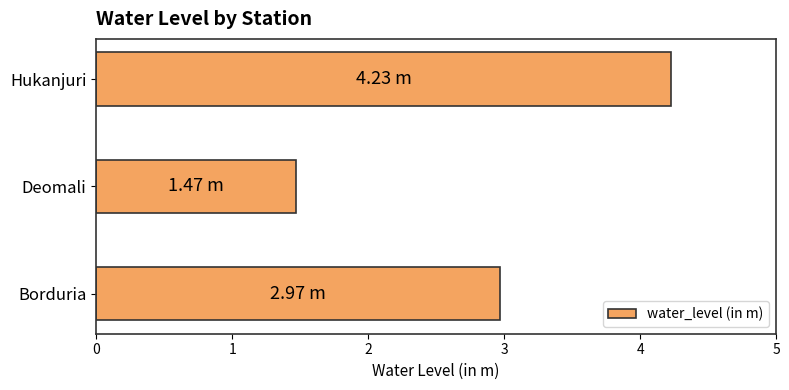

List the labels in order of value, smallest first.

Deomali, Borduria, Hukanjuri